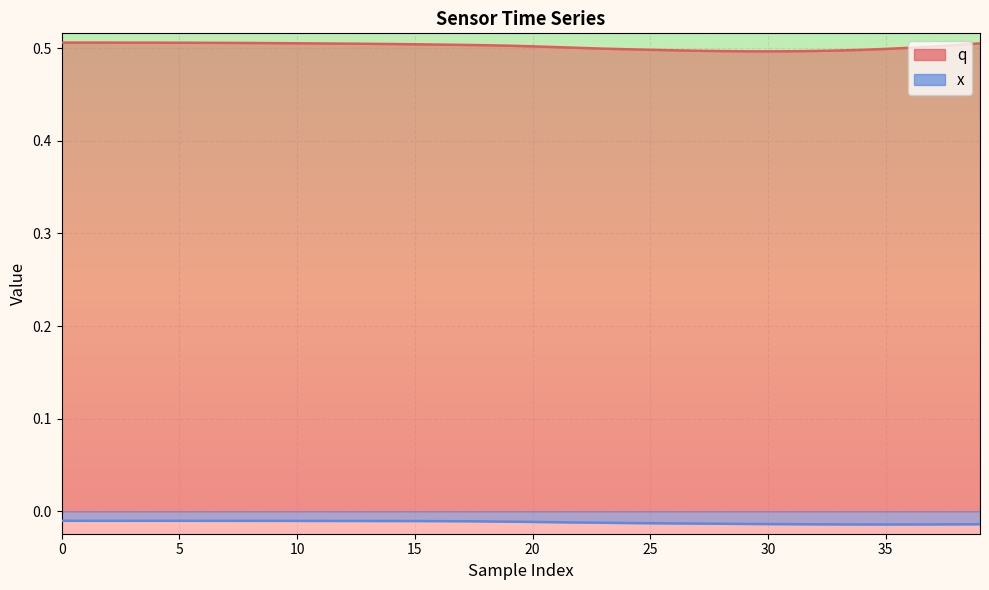

Which has a higher value, 27 or 25?

25